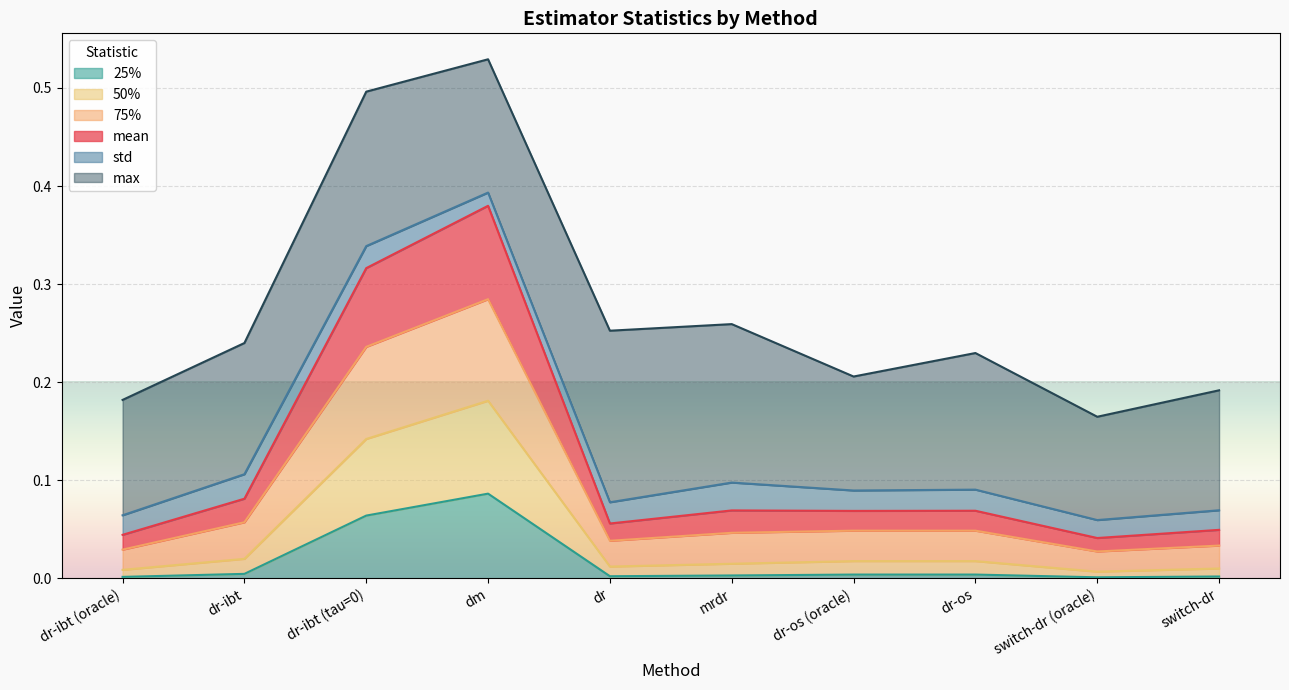

At which label does 25% reach its peak?

dm